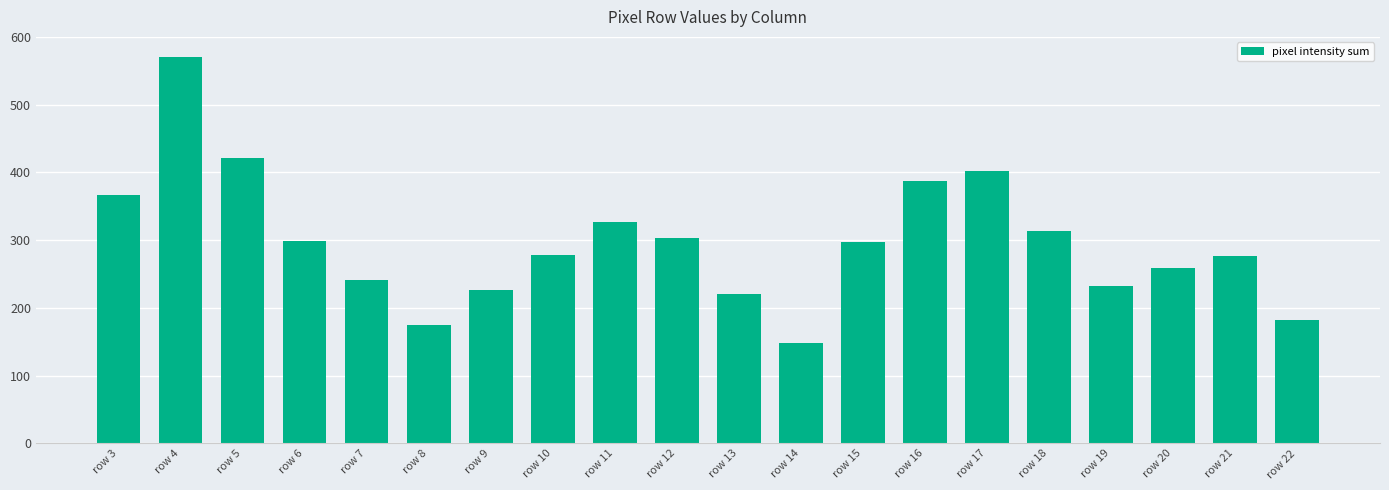

True or false: the data shows 202.4 at row 14.

False